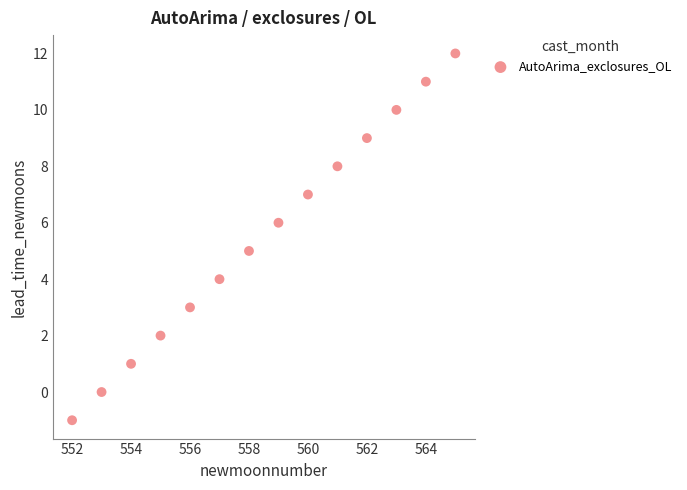

What is the range of X values (max minus min)?

13